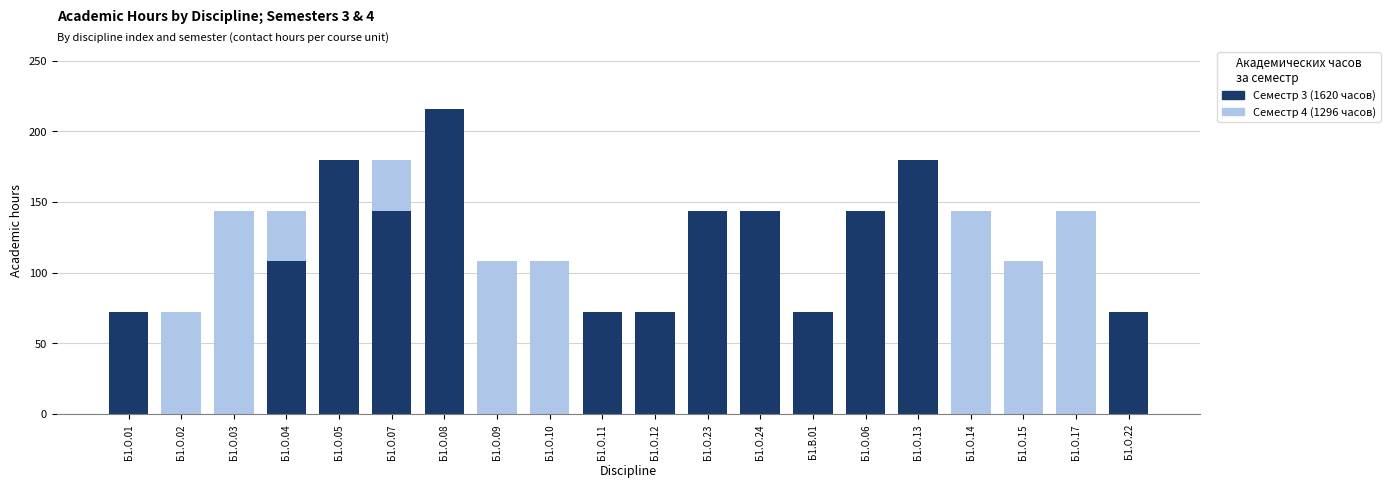

What is the value of the Семестр 4 (акад.часов) bar at the 3rd from the left?

144